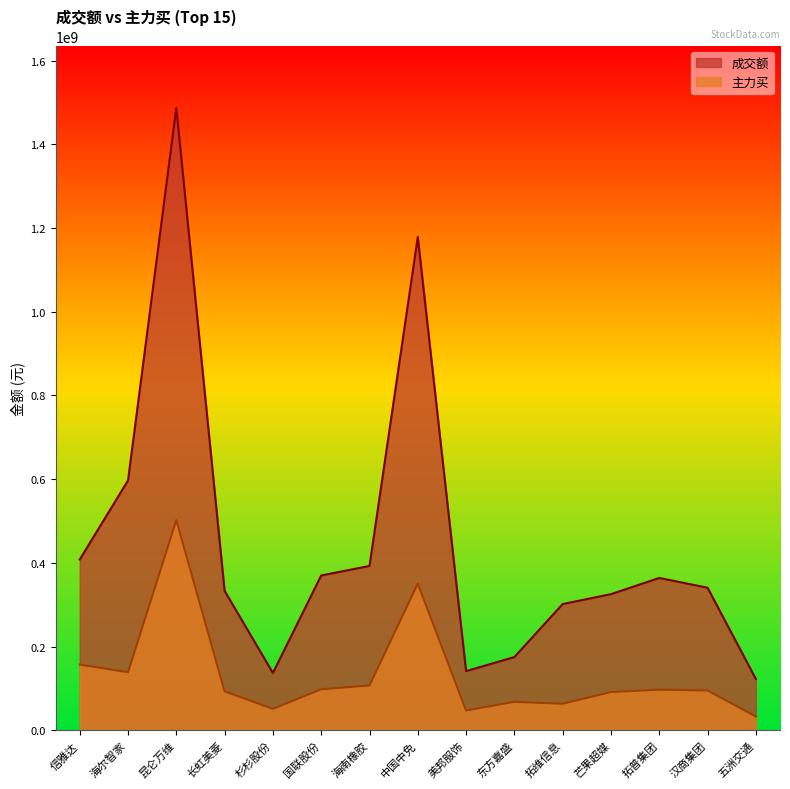

In 成交额, how many points are lower than both neighbors (excluding endpoints)?

2